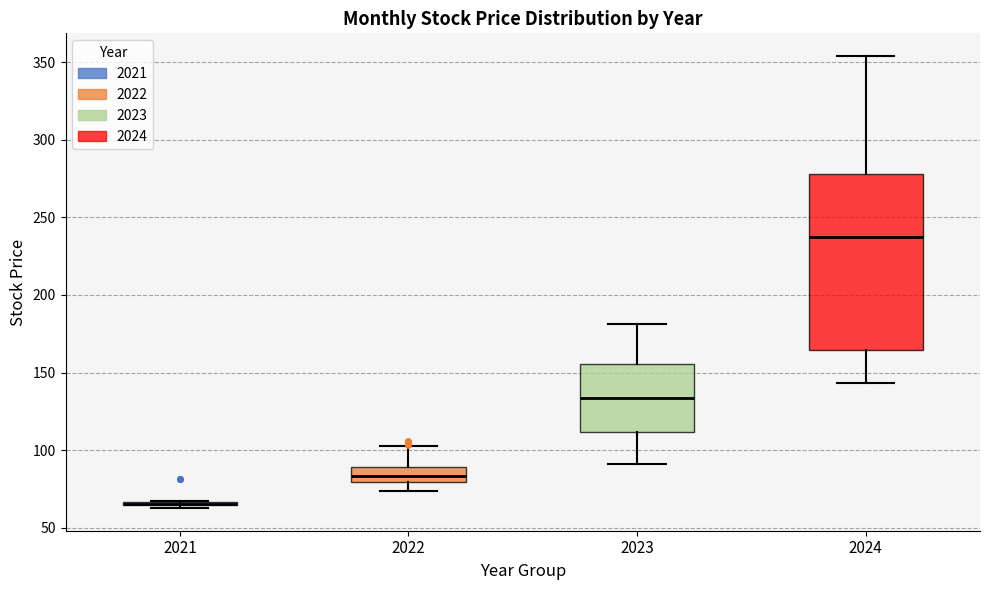

Where is the lower edge of the box at x = 2024 on the y-axis? The values are not printed on the chart, so give them approximately, as read against the axis.

165